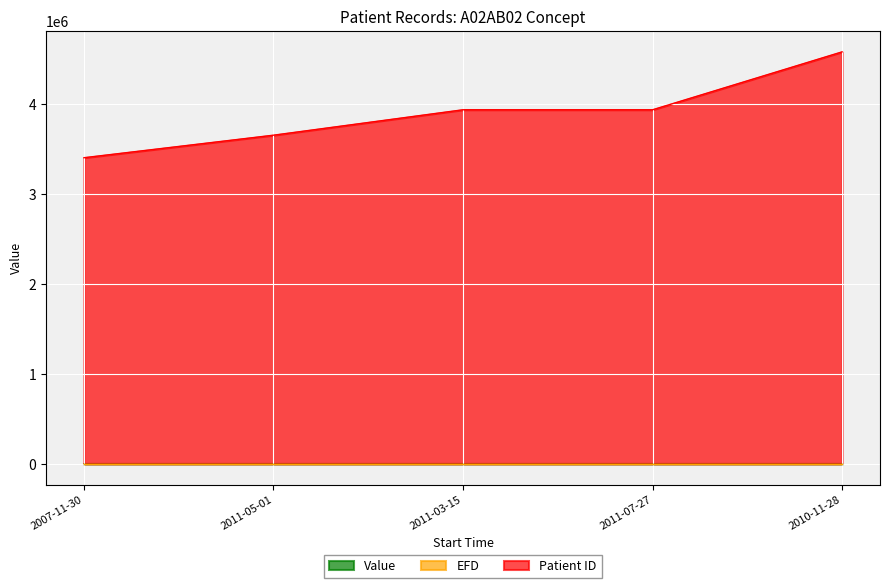

At which label does EFD reach its minimum?

2007-11-30